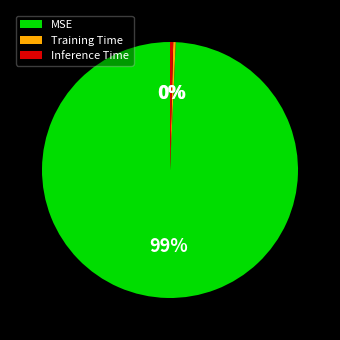

Is it true that Training Time is 0% of the pie?

True